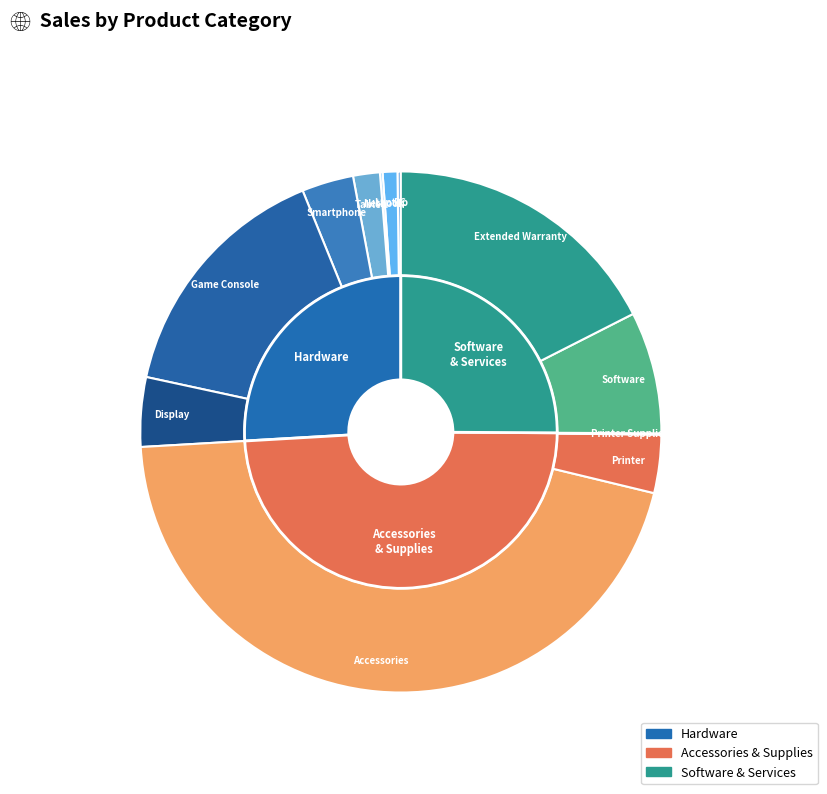

True or false: Software accounts for 8% of the total.

True